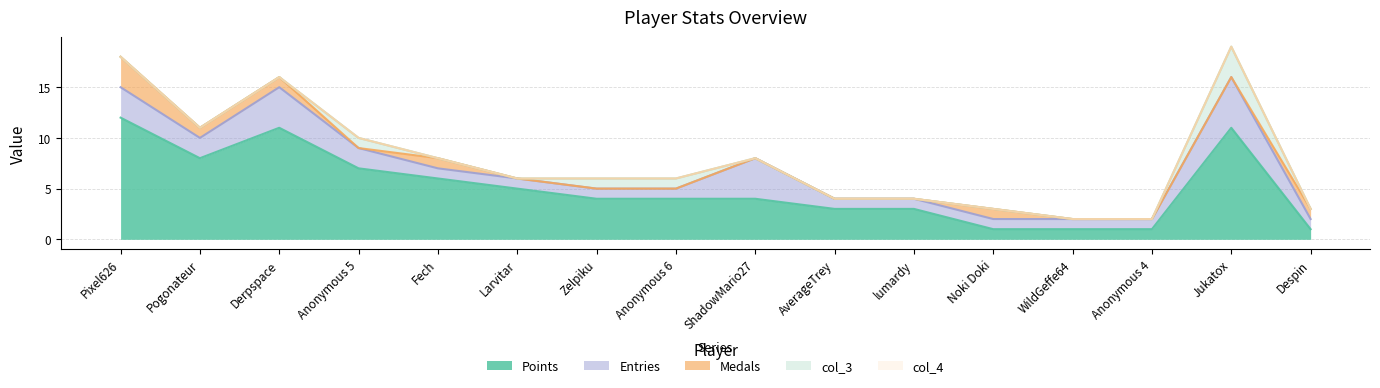

What are all the series names shown in the legend?

Points, Medals, Entries, col_3, col_4